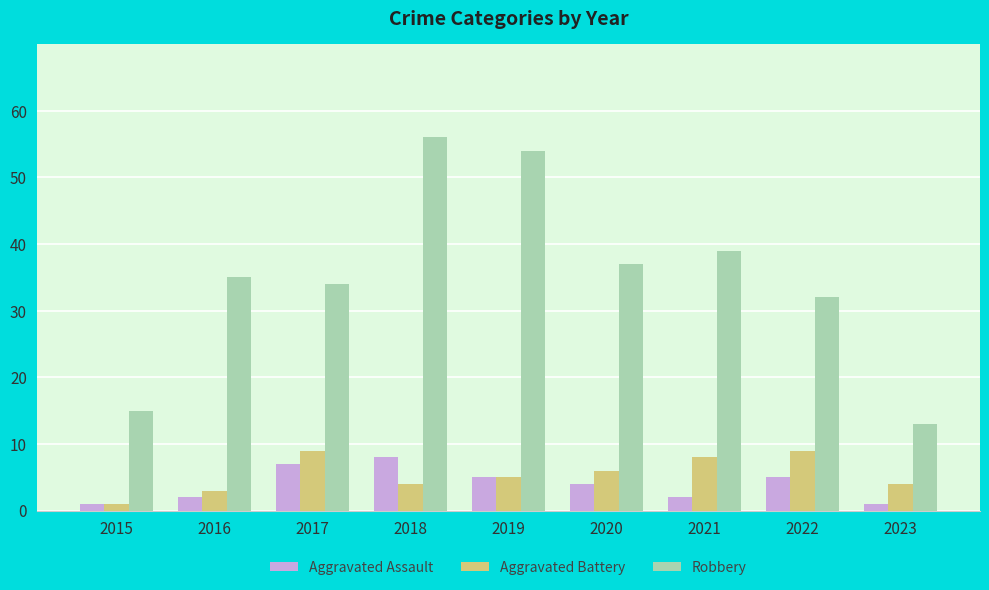

What is the difference between the maximum and minimum values in the Aggravated Battery series?

8